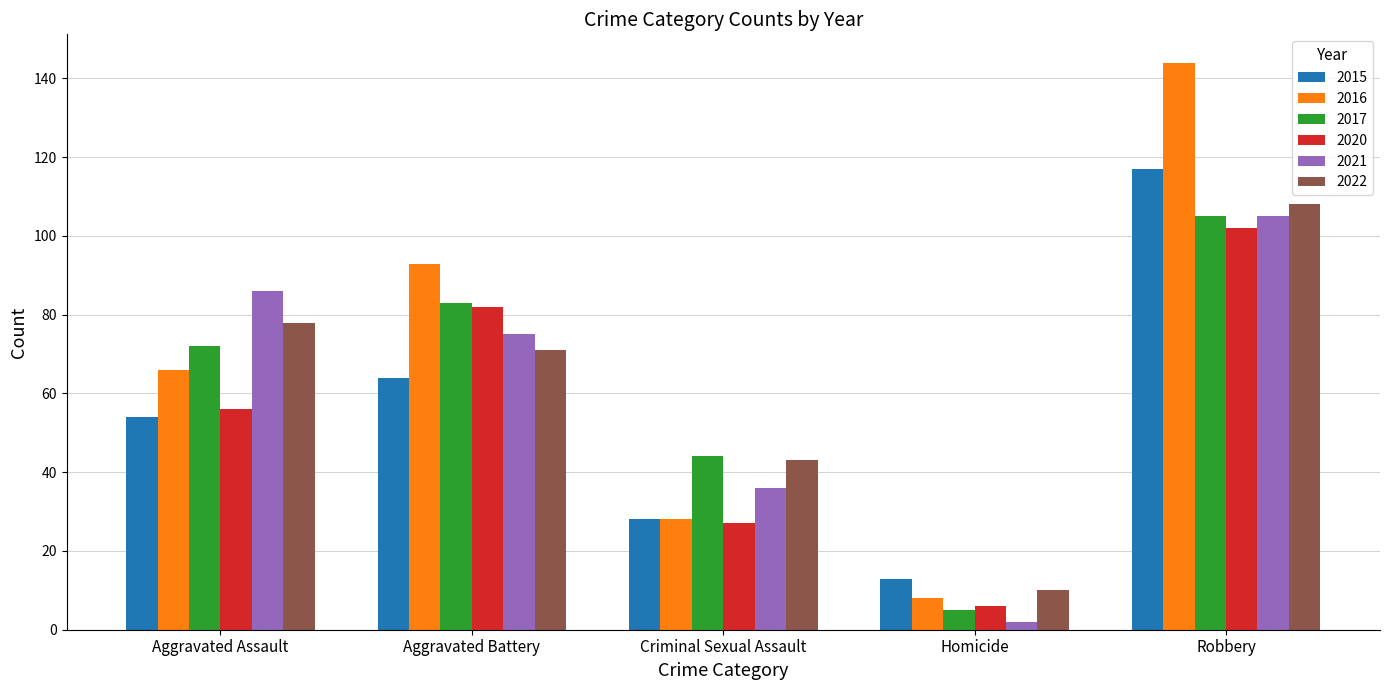

What position from the right is Robbery?

1